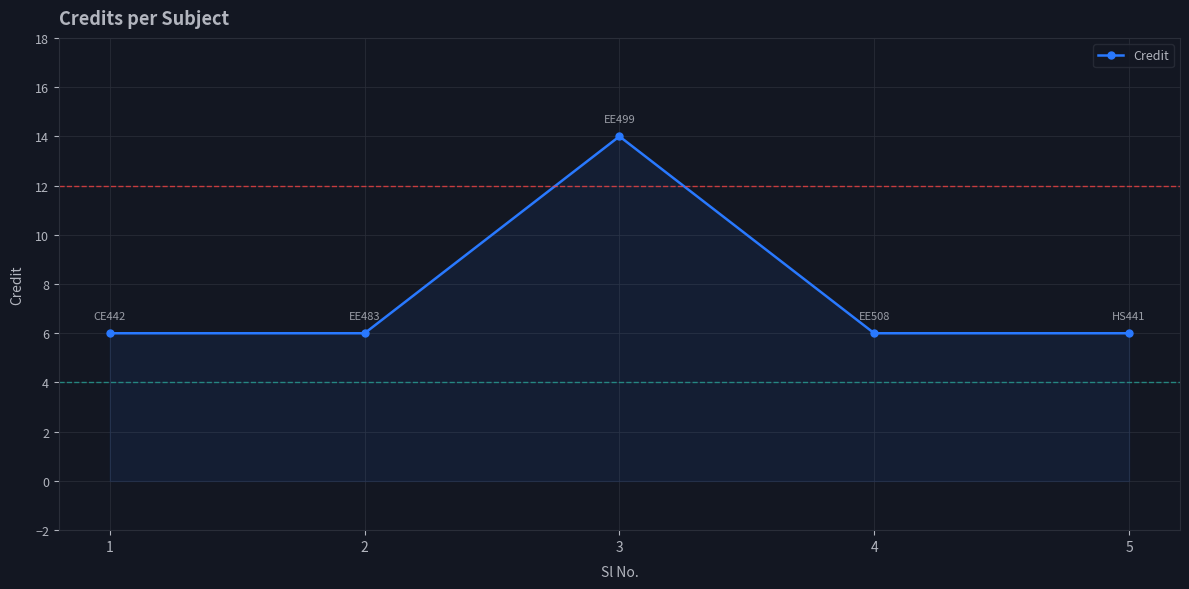

Is it true that the value at 2 is 1?

False